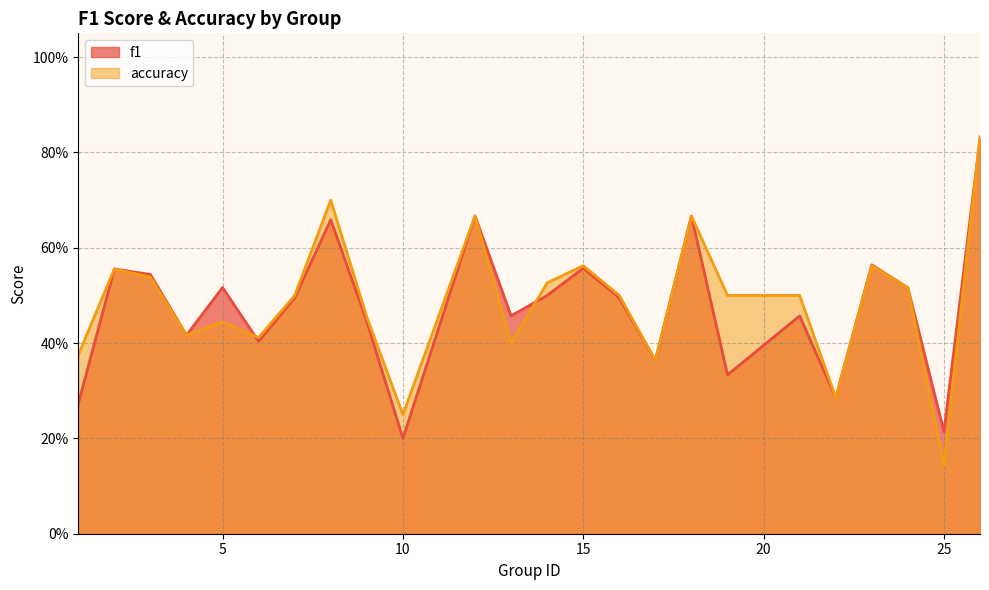

Which series has the largest total across all categories?

accuracy